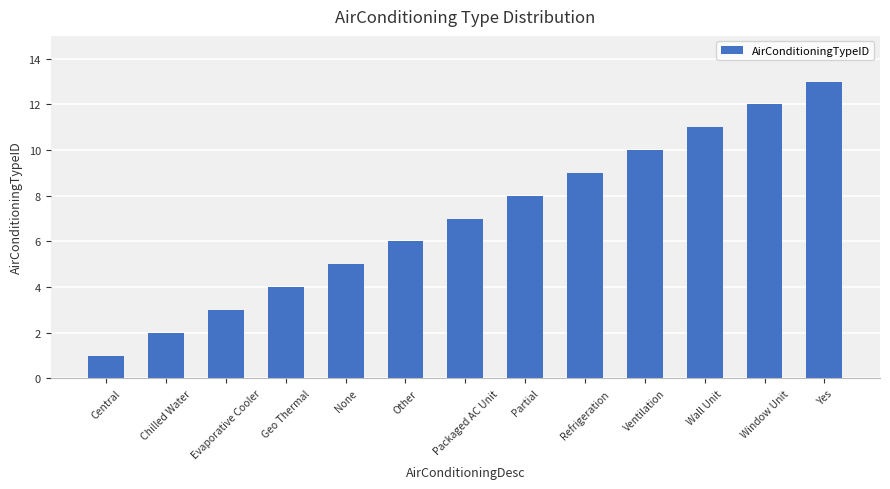

True or false: the data shows 2 at Chilled Water.

True